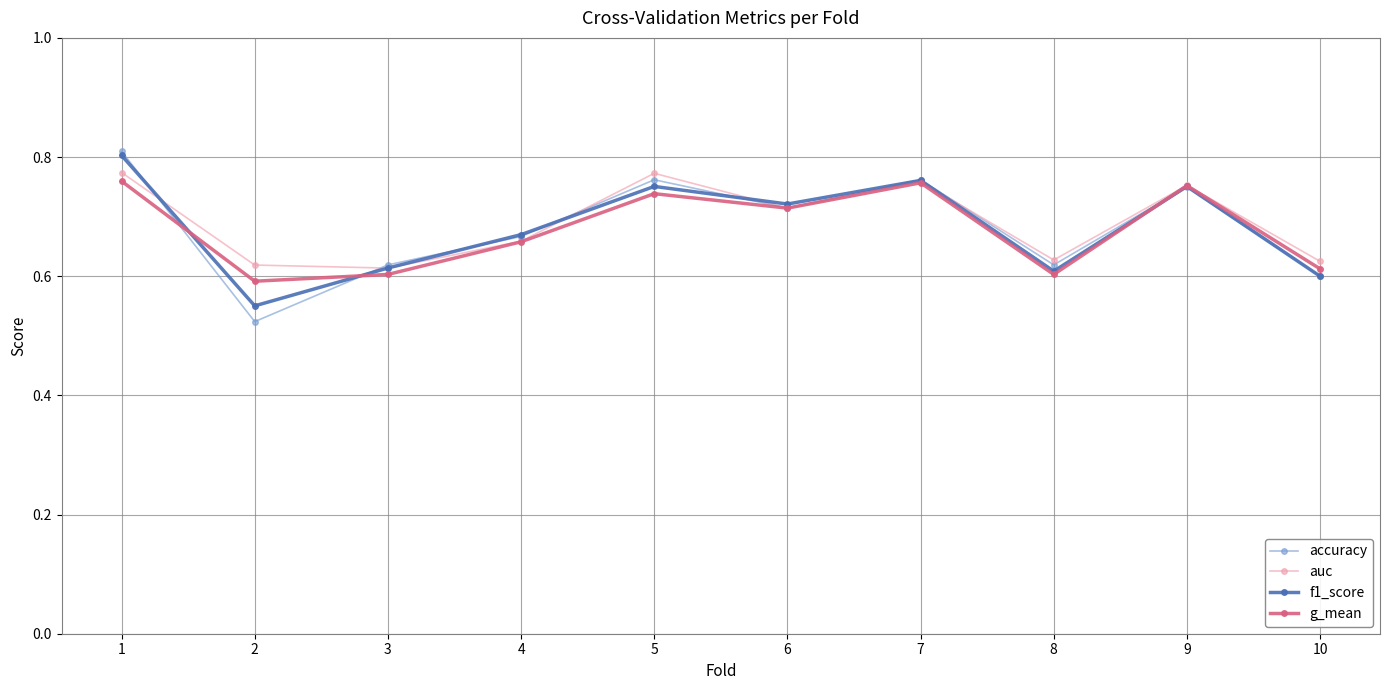

Is it true that auc equals 0.6 at 10?

True